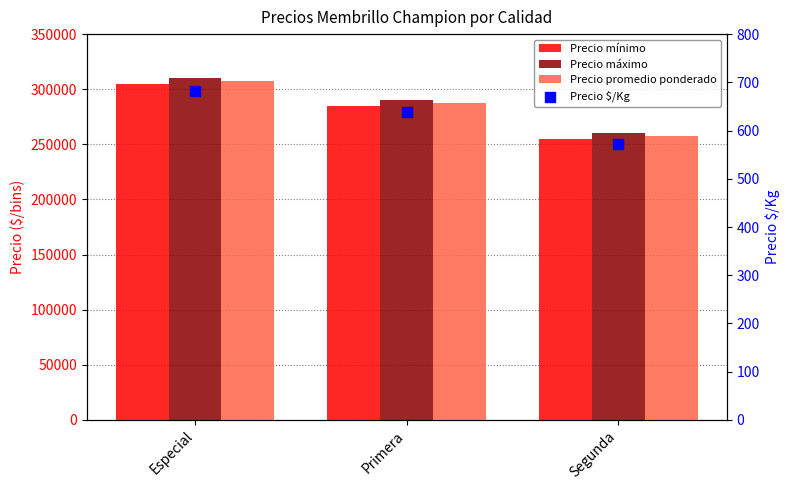

Which series reaches the minimum Y coordinate?

Precio $/Kg